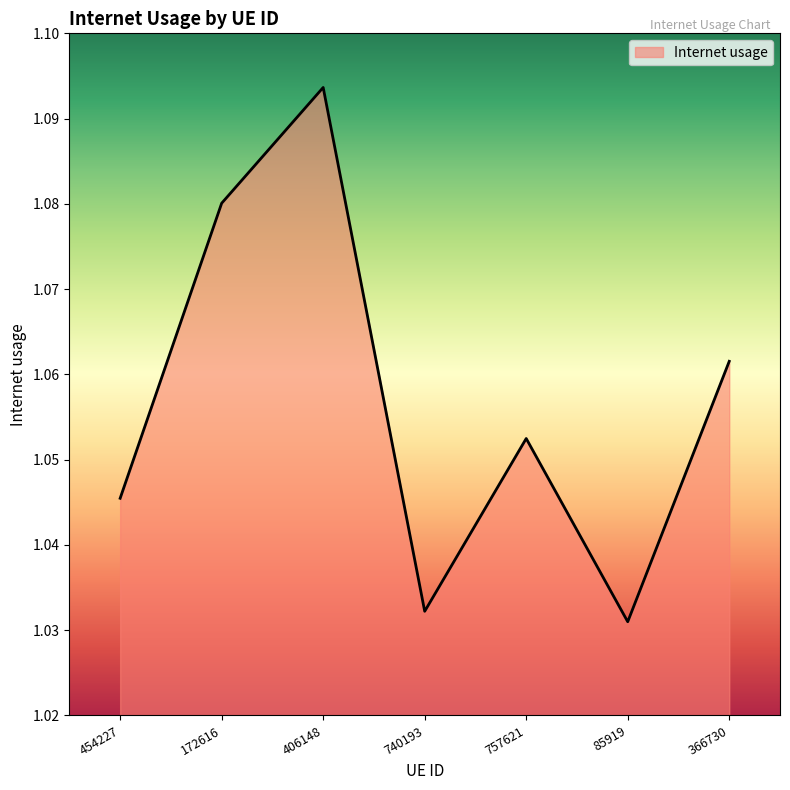

True or false: the data shows 0.3 at 740193.

False